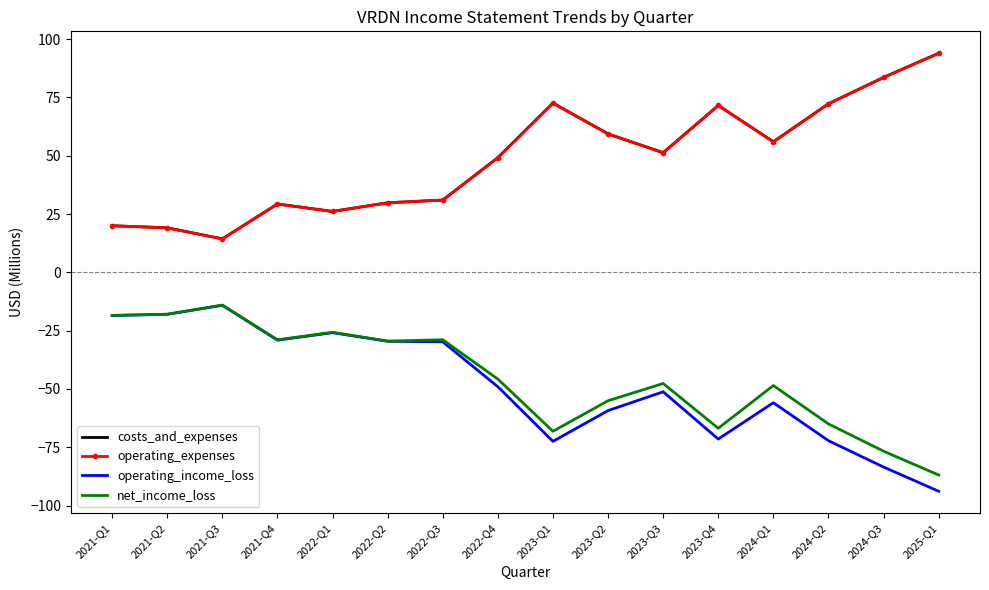

What is the difference between the costs_and_expenses values at 2024-Q1 and 2022-Q1?

29.9